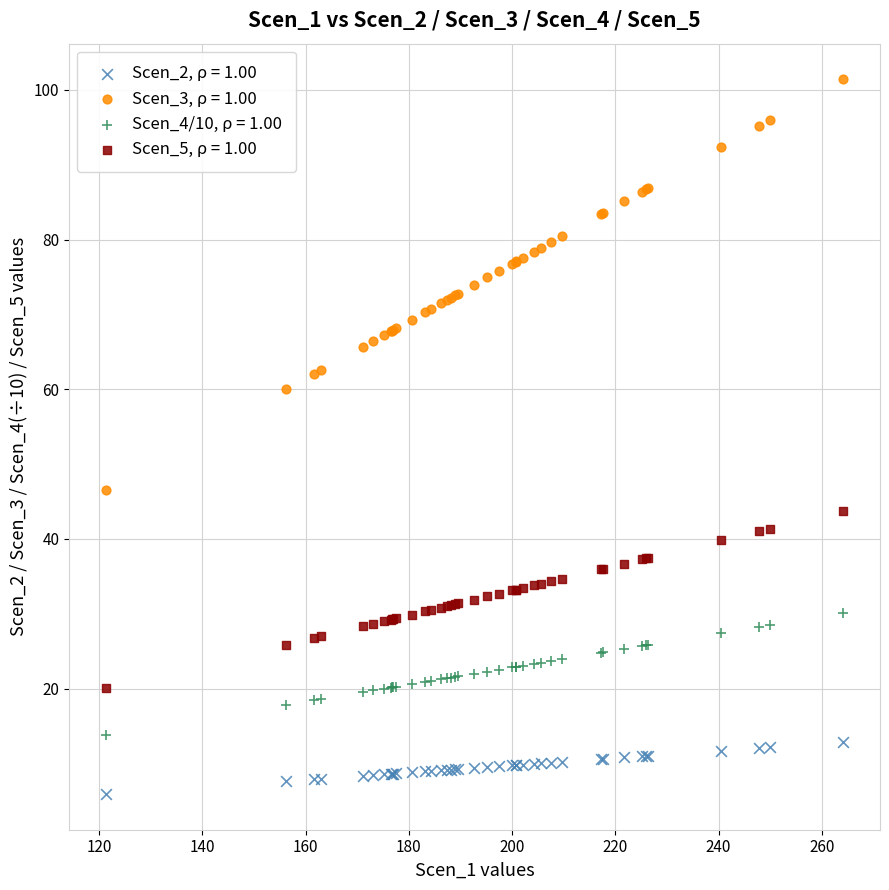

Which series has the largest Y range (max minus min)?

Scen_3, ρ = 1.00